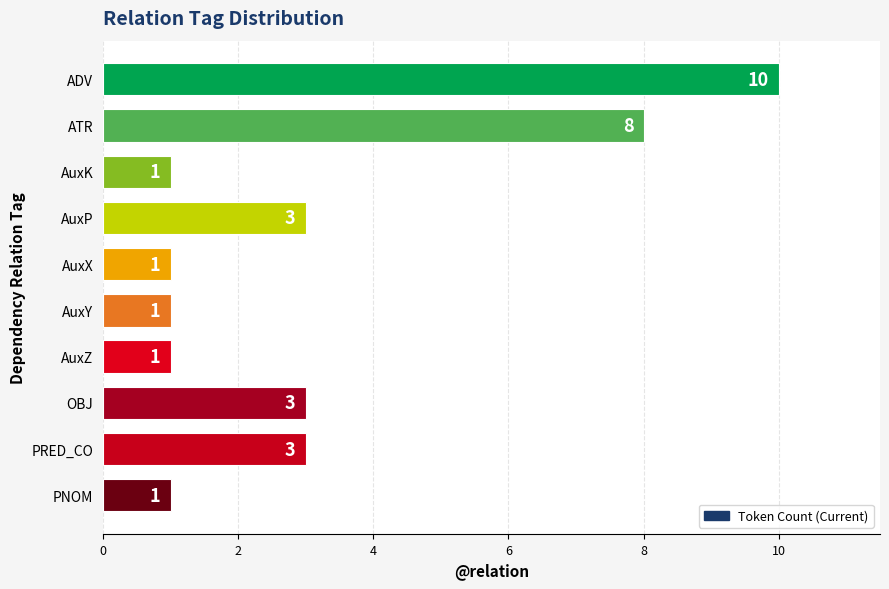

Between ADV and AuxP, which is larger?

ADV